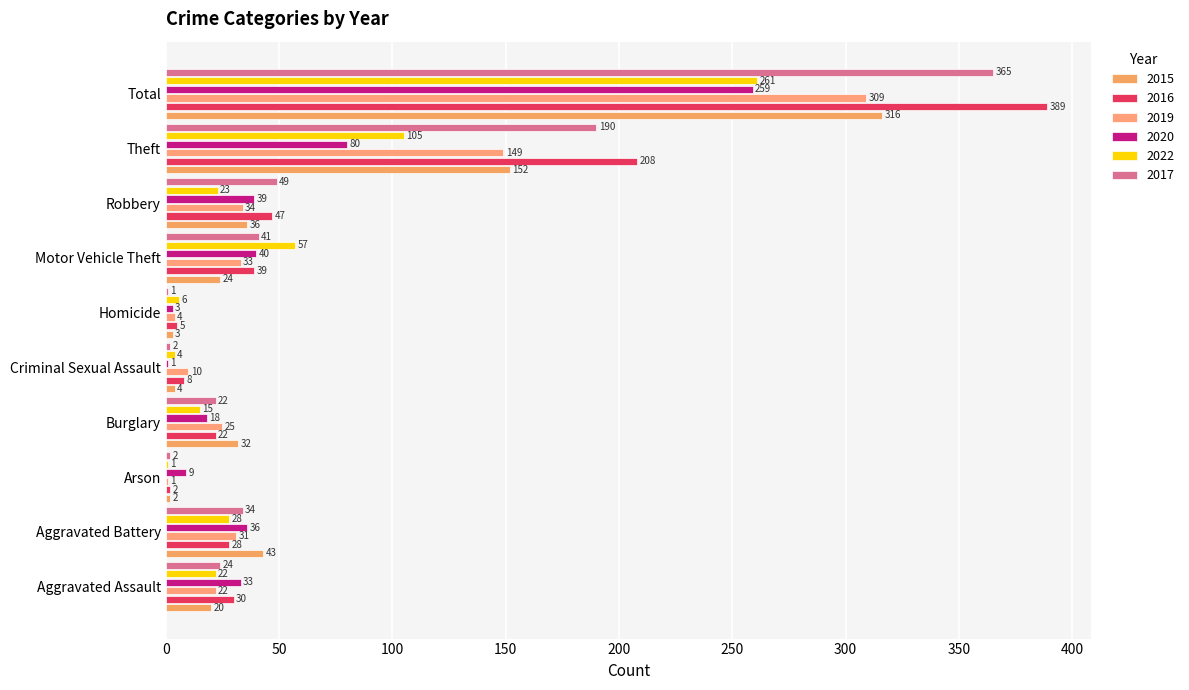

Is it true that 2016 equals 208 at Theft?

True